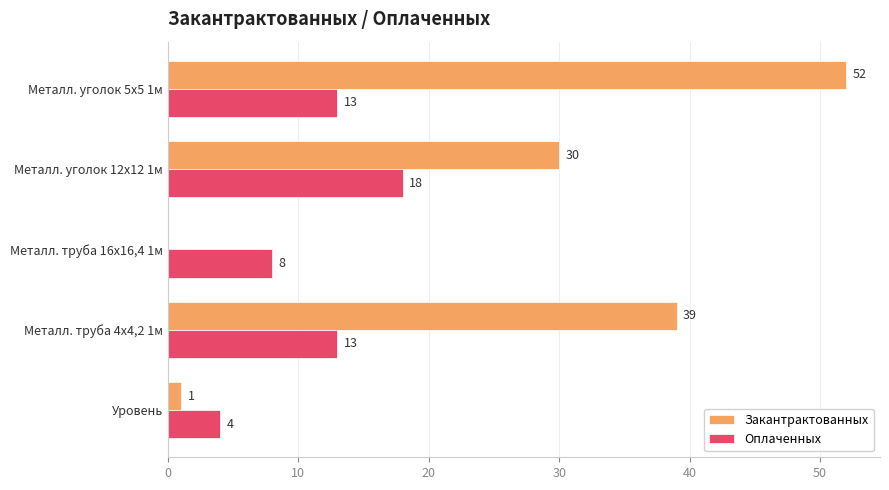

Which series has the largest range (max minus min)?

Закантрактованных